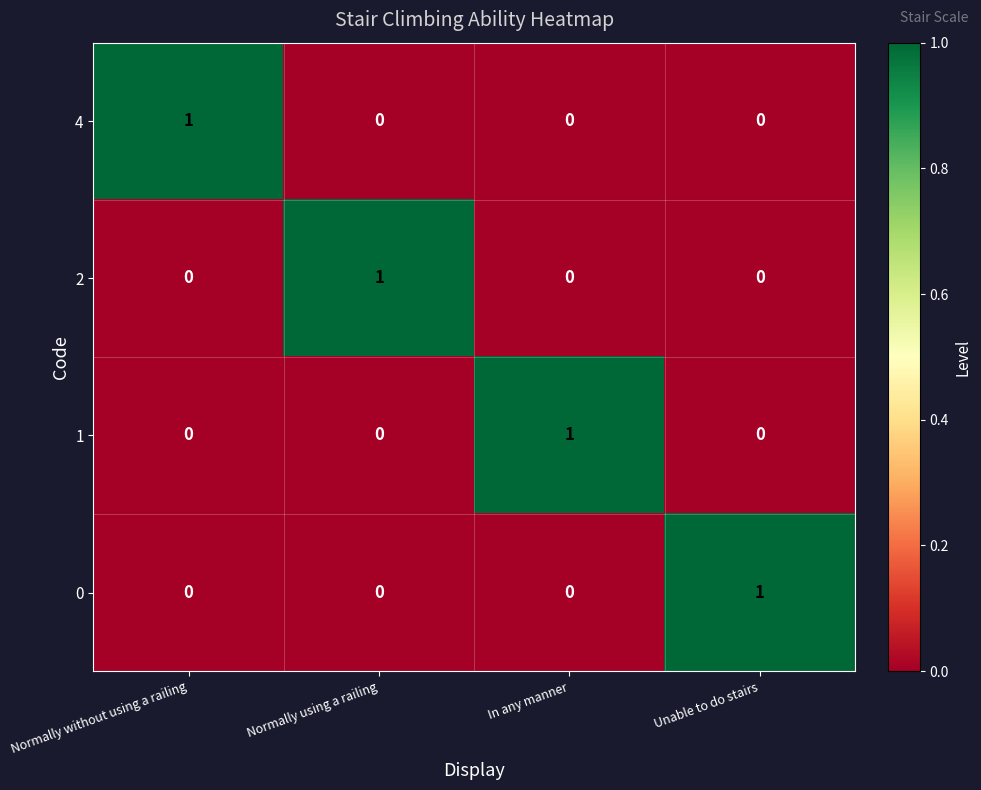

How many series are shown in this chart?

4